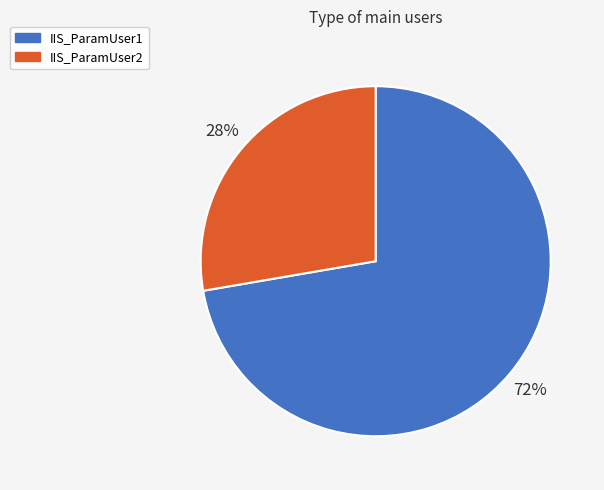

How many slices are in this pie chart?

2